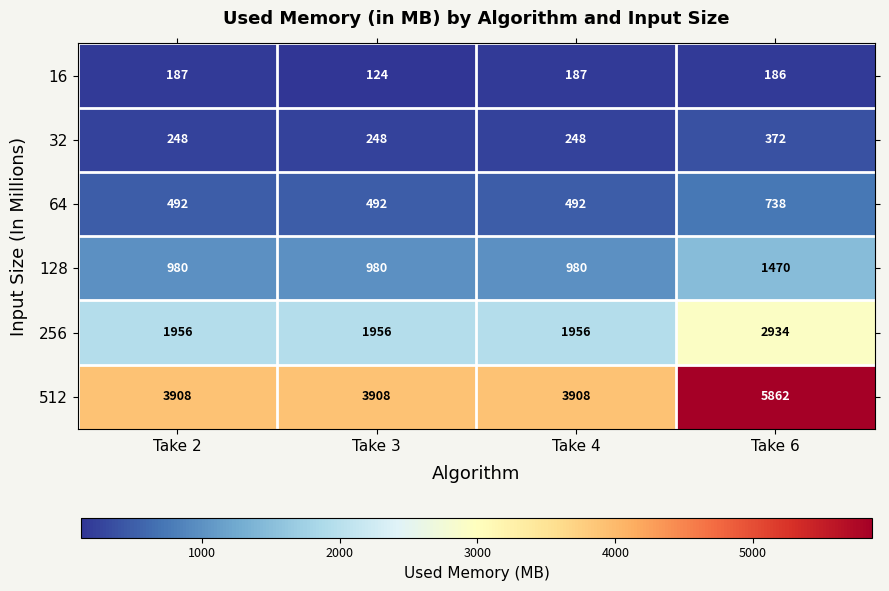

At how many categories does at least one series exceed 2399?

4